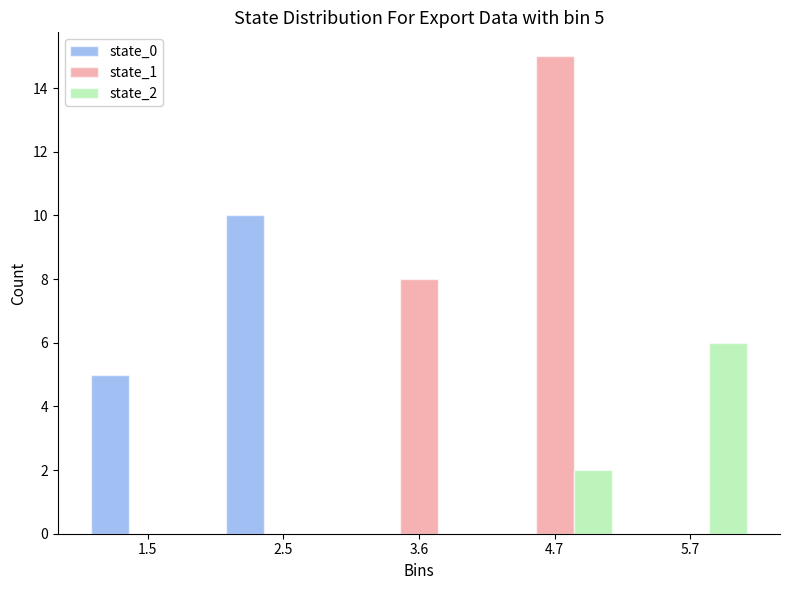

In the state_2 series, which range on the x-axis has the tallest bar?

5.2 to 6.2